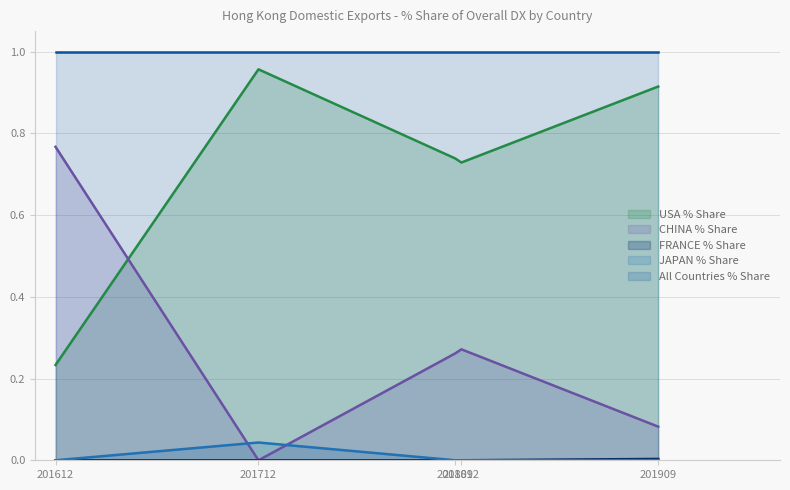

Does the chart display data point markers on the line(s)?

No